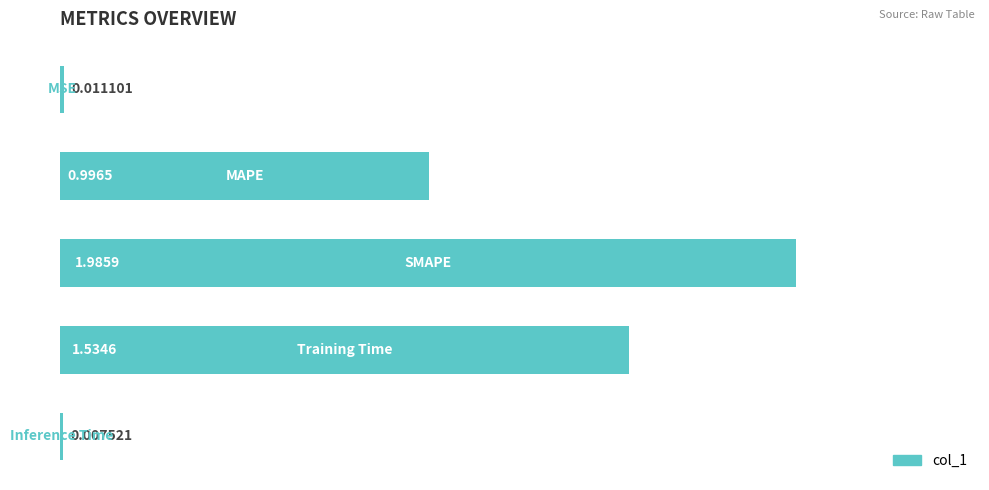

How many categories are shown in the chart?

5